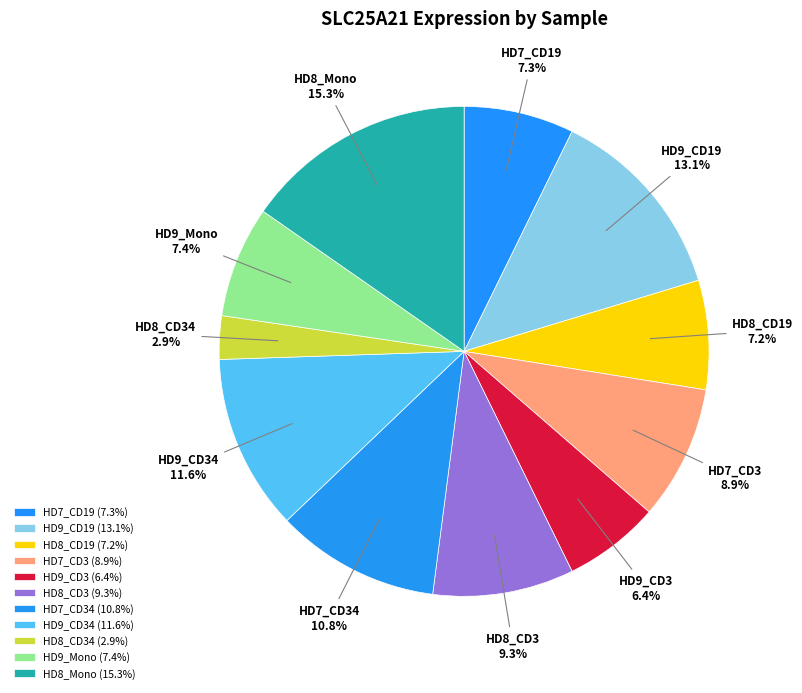

To the nearest percent, what is the combined percentage of HD8_CD34 and HD8_CD19?

10%